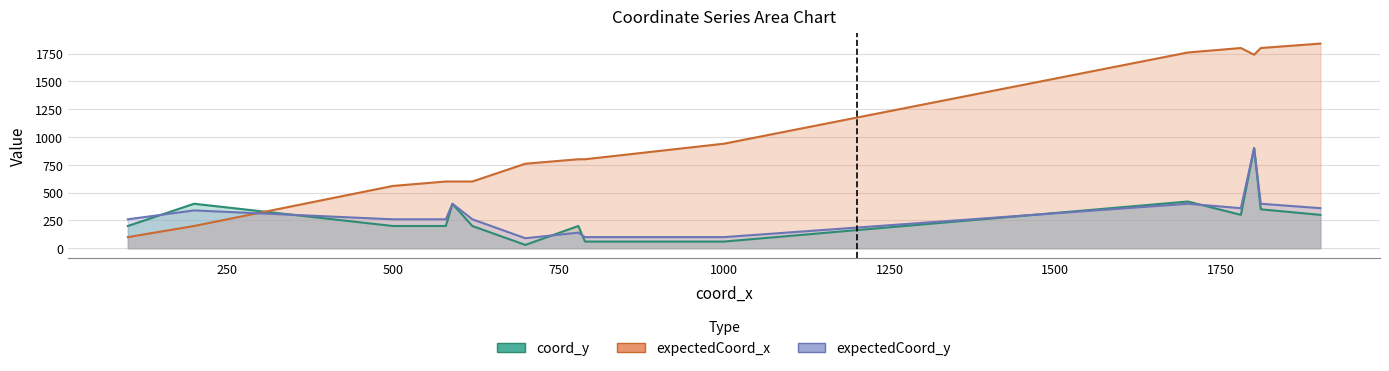

Which has a higher value, 790 or 580?

580